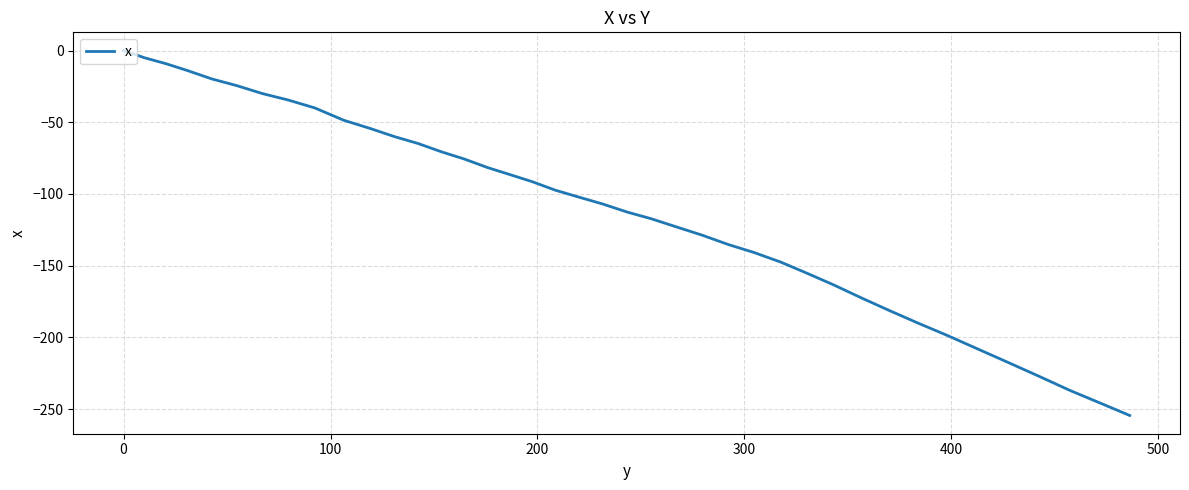

True or false: there are more than 0 points higher than both neighbors.

False